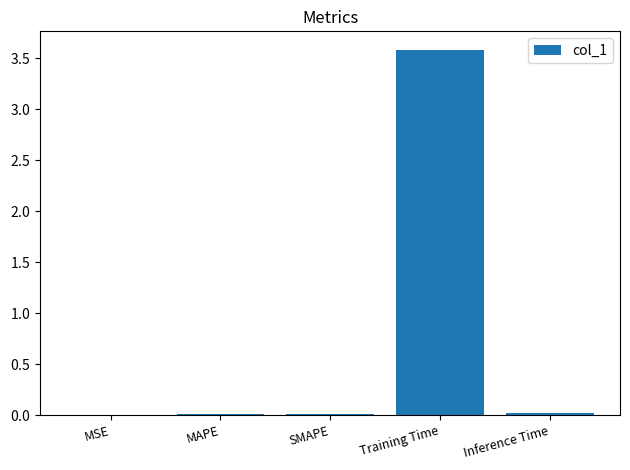

What is the average value?

0.7